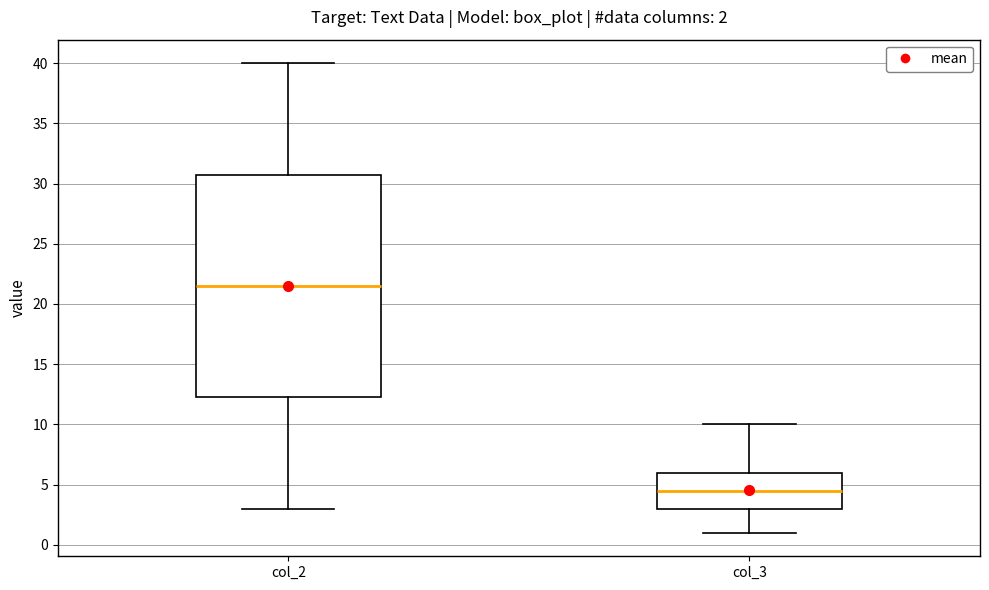

Which box is the tallest, from its lower edge to its upper edge?

col_2